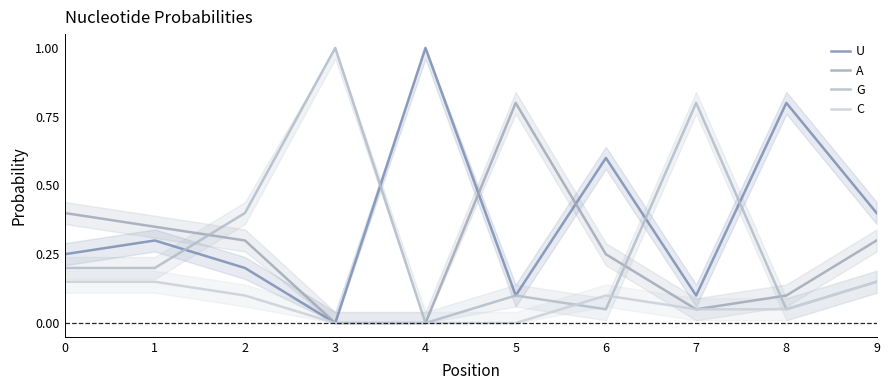

What is the value of the A point at the 2nd from the left?

0.3